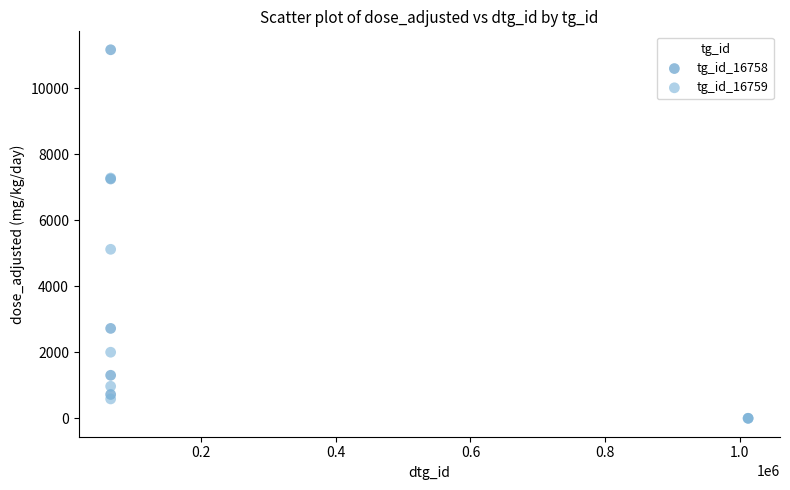

Which series has the largest Y range (max minus min)?

tg_id_16758